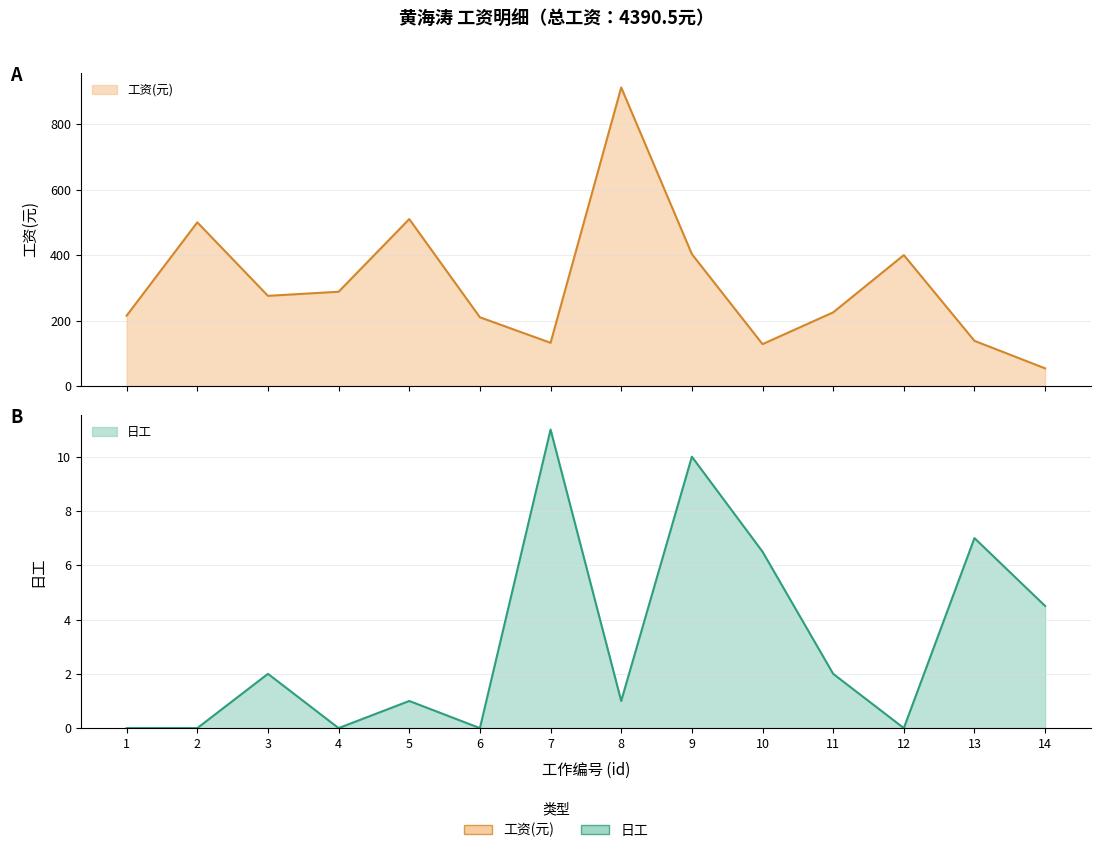

What is the difference between the 工资(元) values at 13 and 3?

137.5